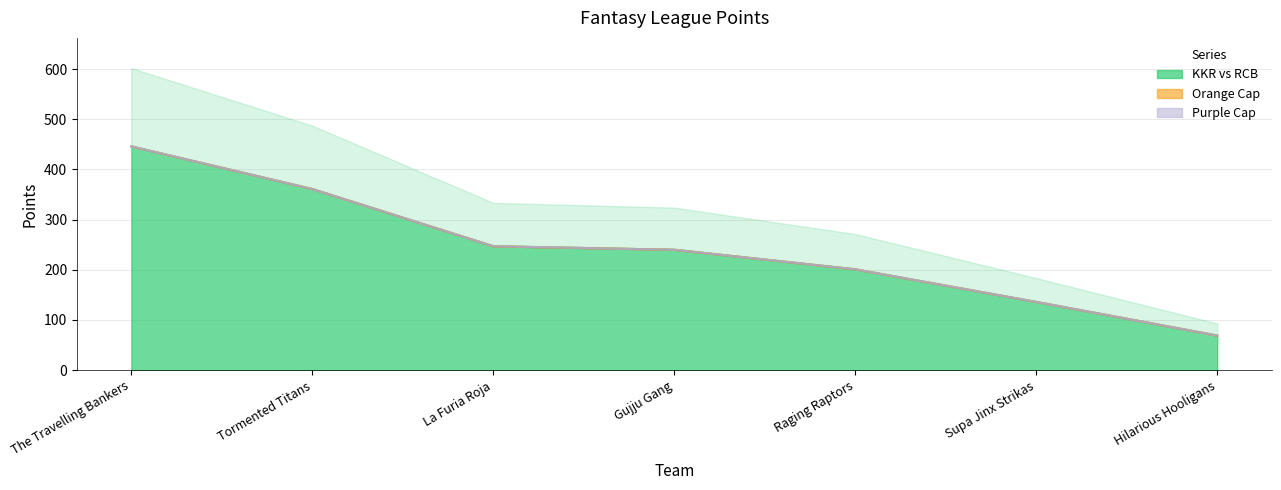

What are all the series names shown in the legend?

KKR vs RCB, Orange Cap, Purple Cap